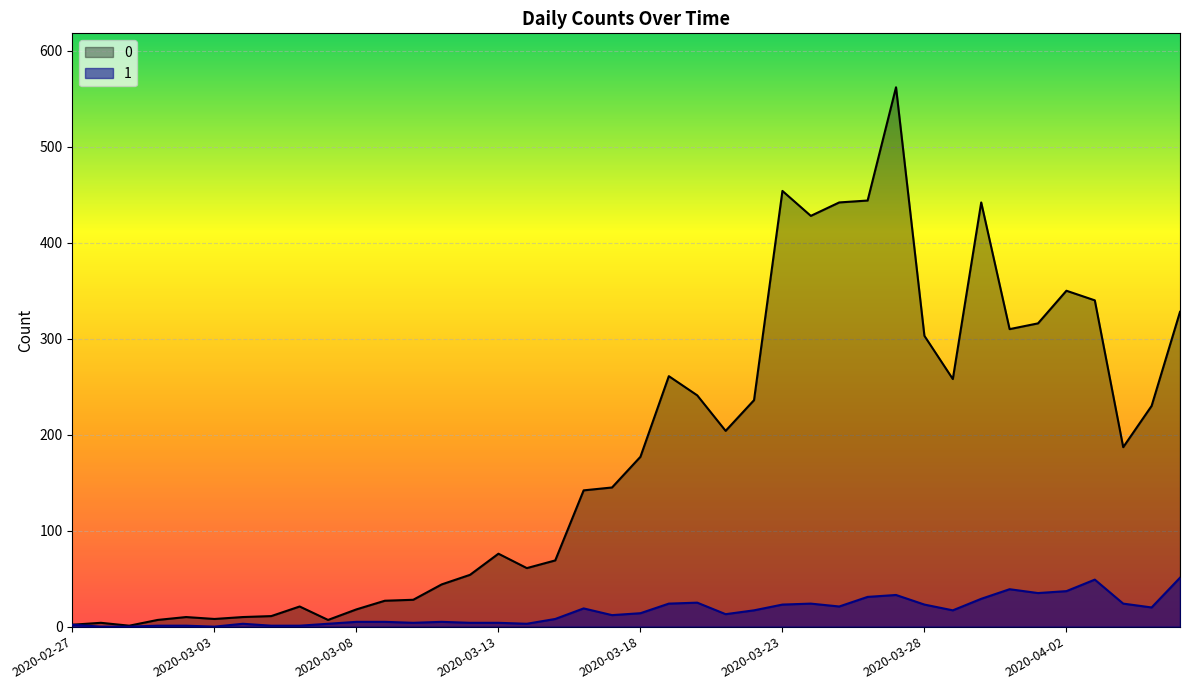

What is the difference between the highest and lowest values at 2020-03-23?

431